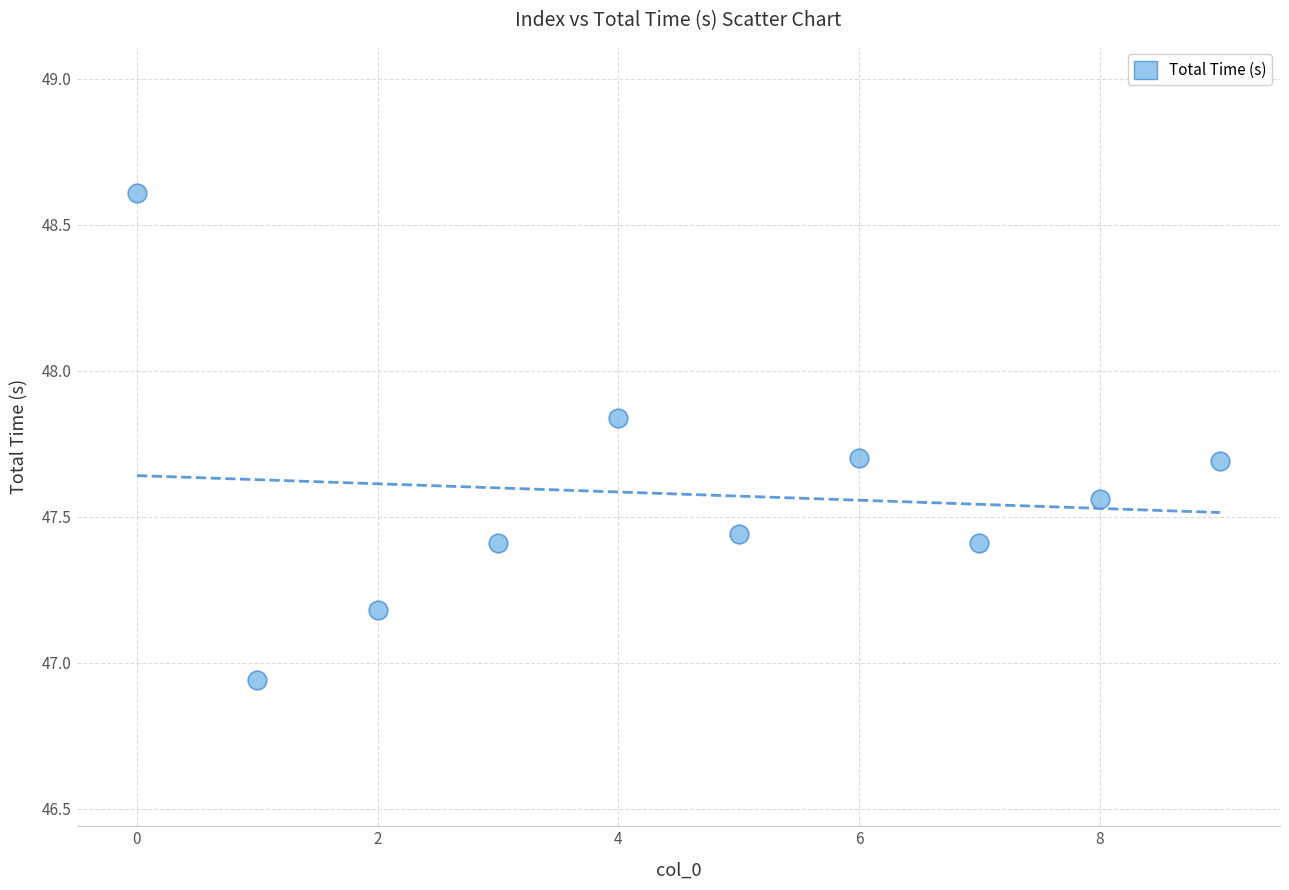

What is the range of Y values (max minus min)?

1.7